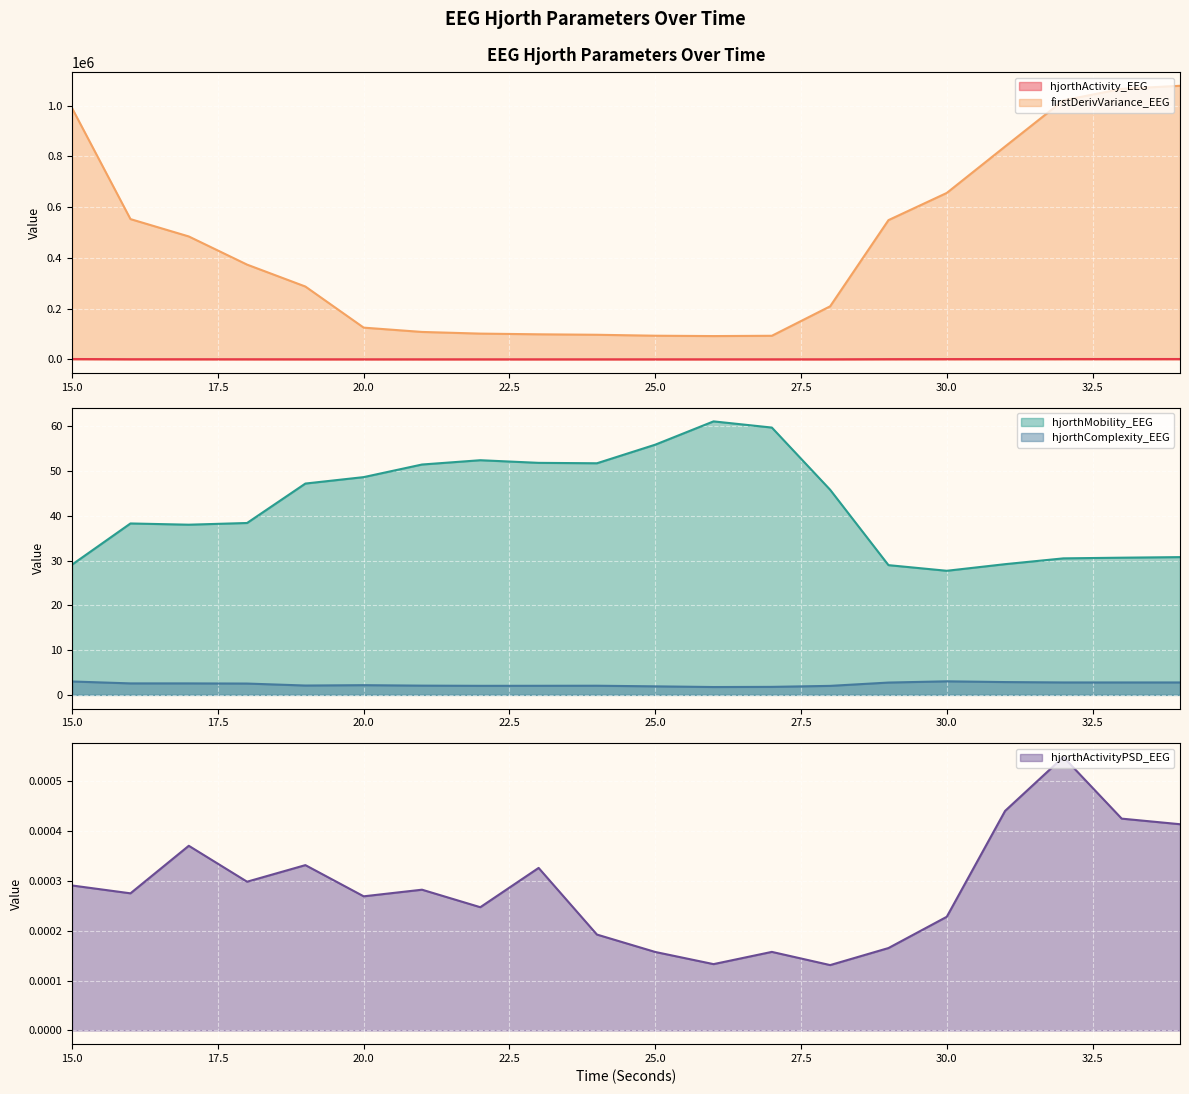

Rank the series at 19 from lowest to highest value.

hjorthActivityPSD_EEG, hjorthComplexity_EEG, hjorthMobility_EEG, hjorthActivity_EEG, firstDerivVariance_EEG